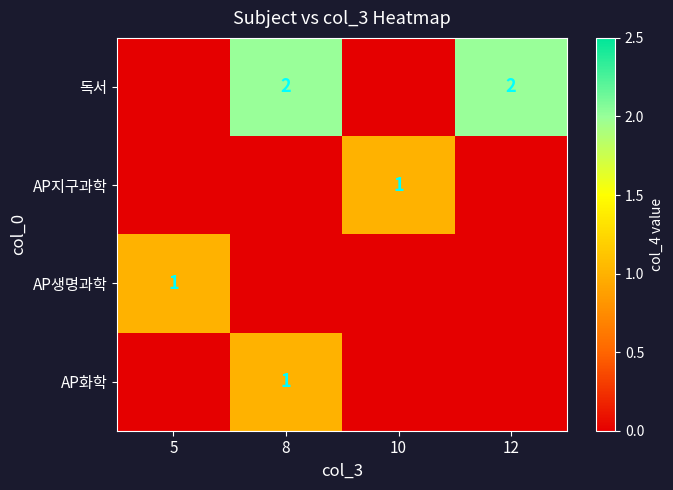

Between 5 and 12, which is larger?

12